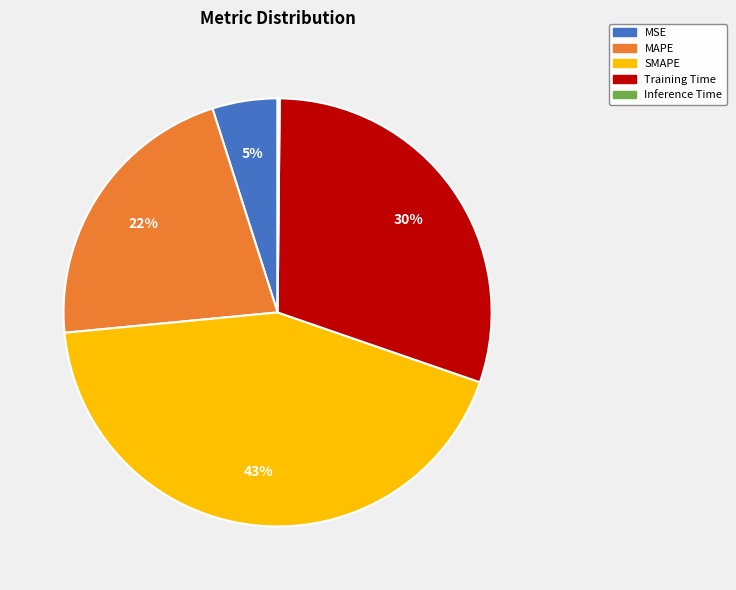

Is MSE the majority of the pie?

No